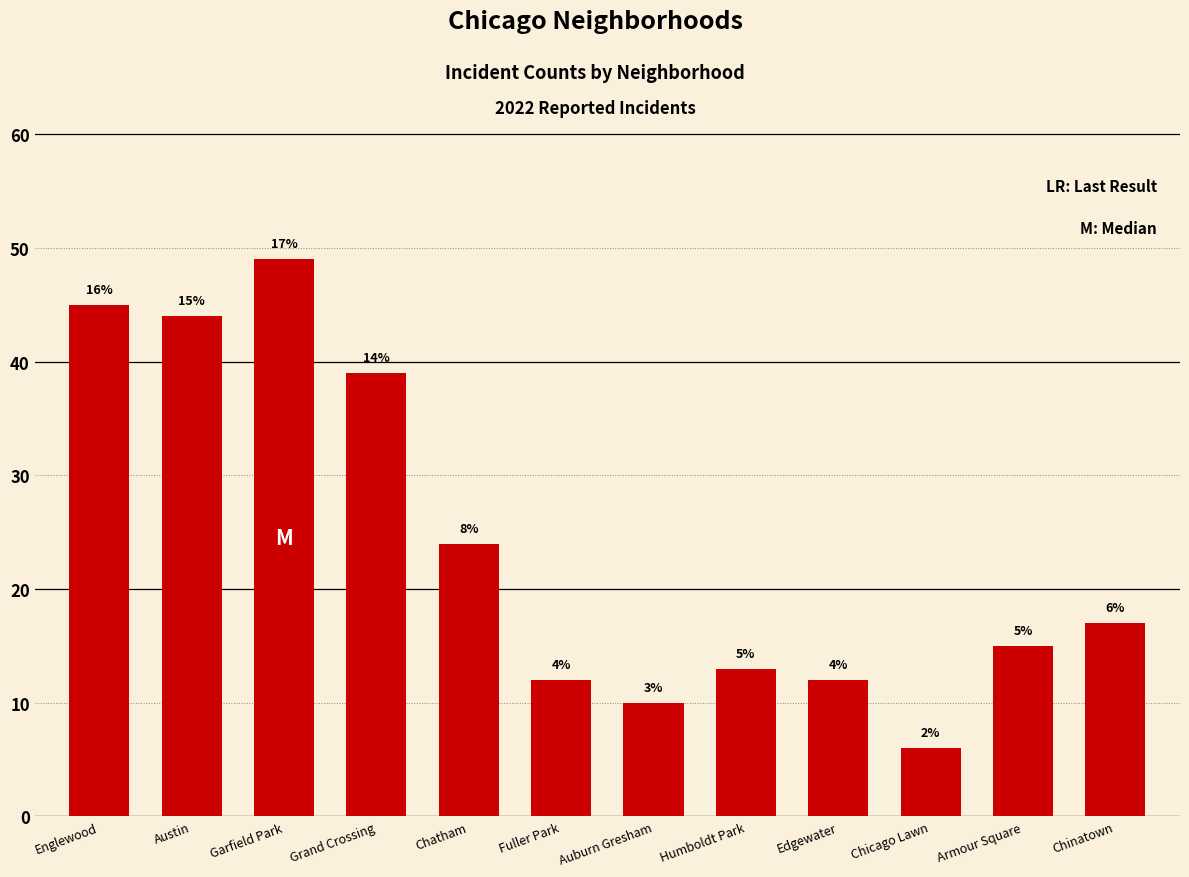

How many bars are there in total?

12